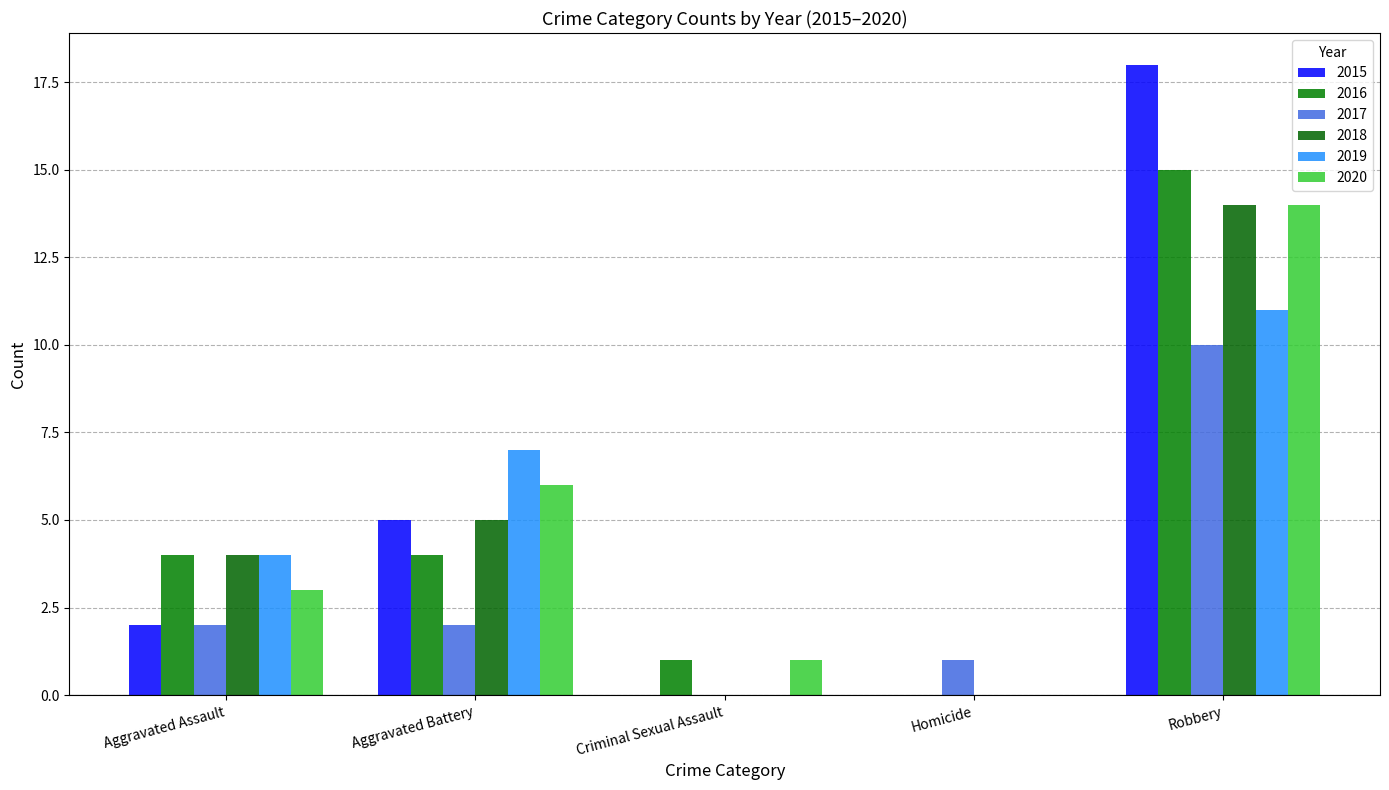

The 2020 series shows 0 at Criminal Sexual Assault. True or false?

False